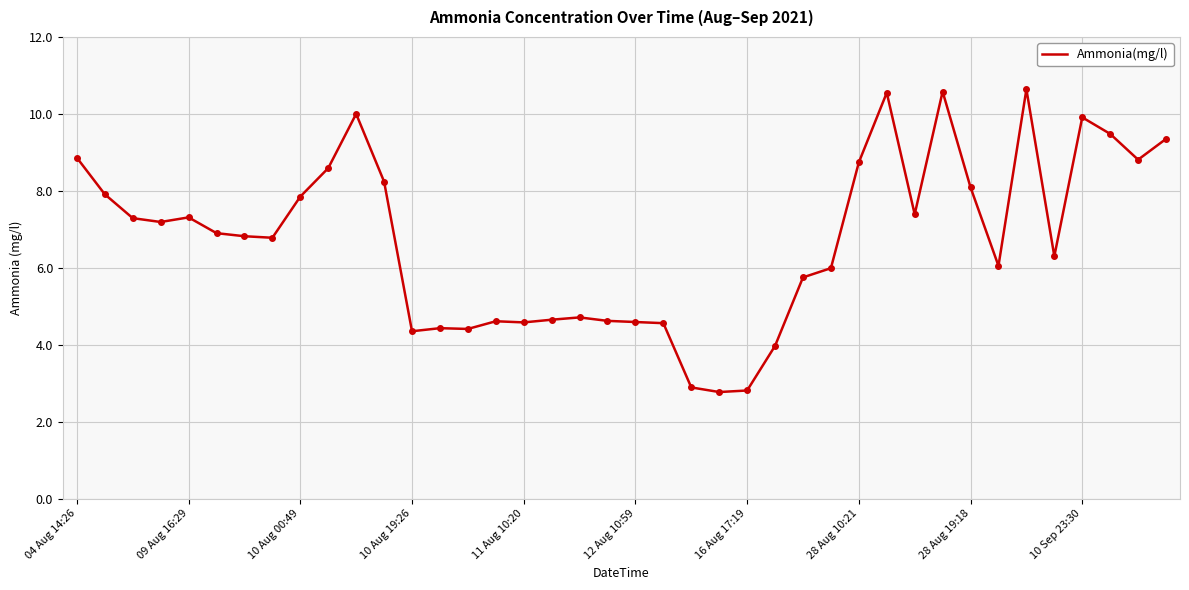

What is the maximum value shown in the chart?

10.6